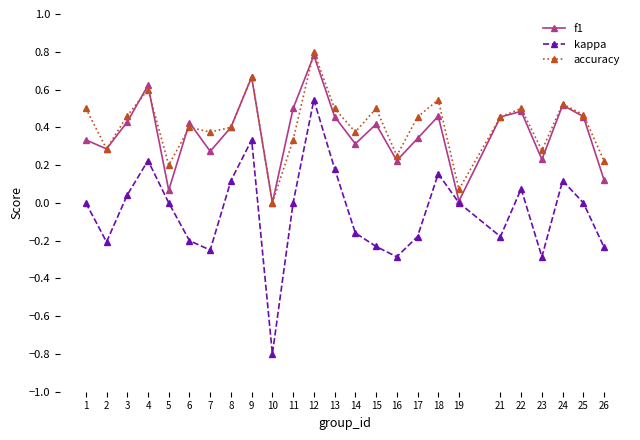

The accuracy series shows 0.5 at 25. True or false?

True